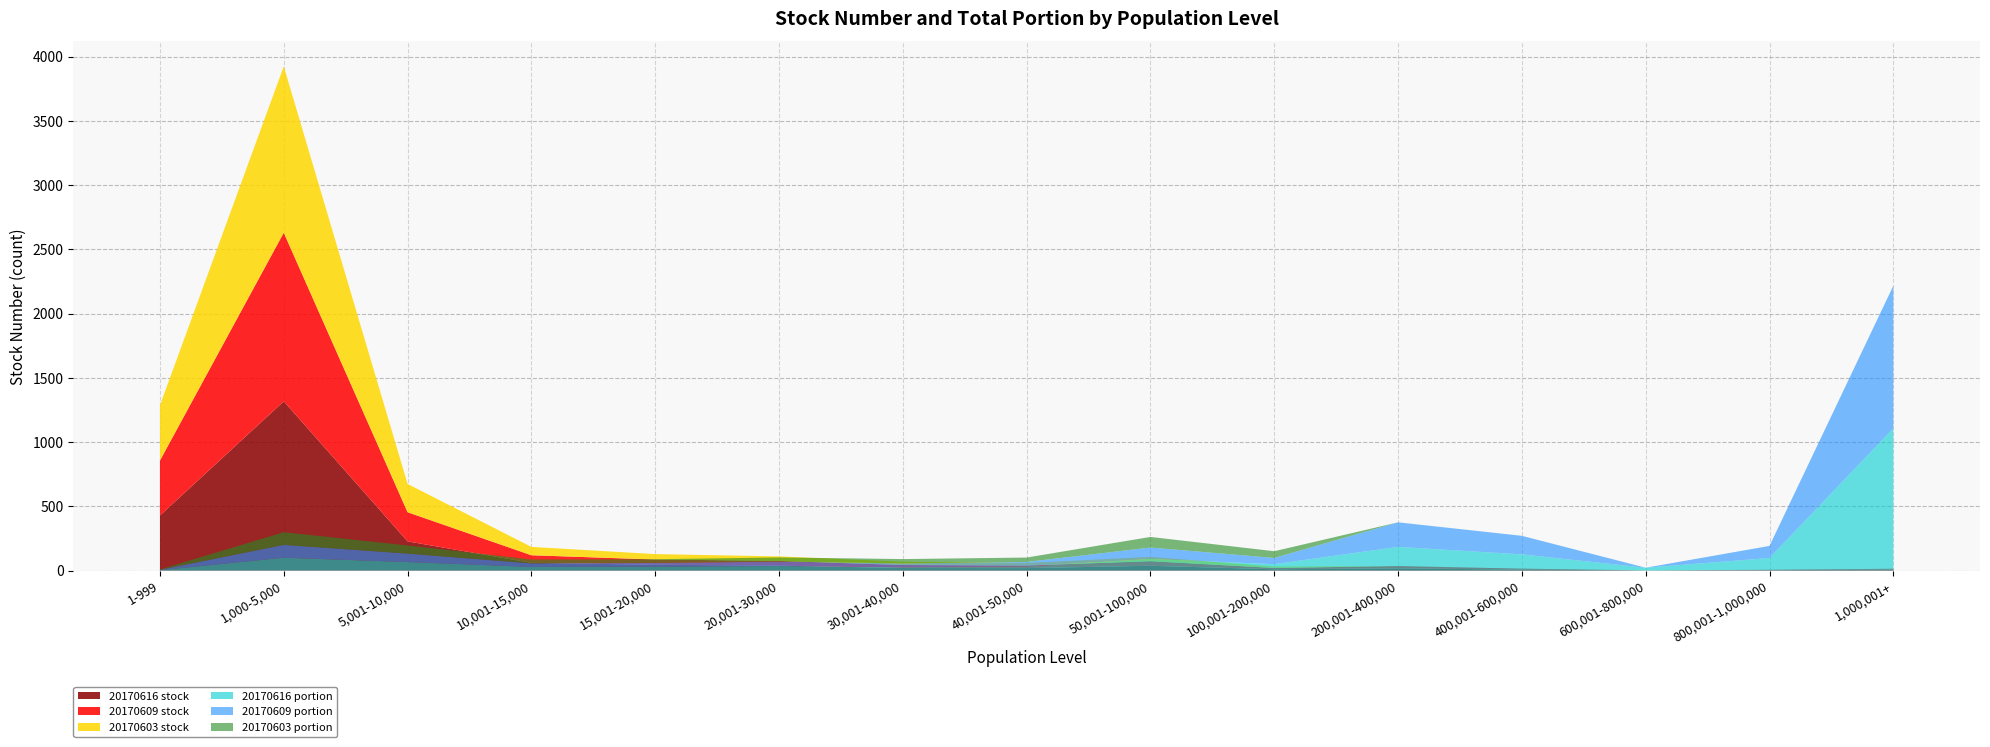

Reading left to right, extract all data points from this chart.

20170616 stock: 428.0	1317.0	227.0	60.0	45.0	38.0	20.0	19.0	37.0	10.0	17.0	7.0	1.0	3.0	7.0
20170609 stock: 428.0	1312.0	227.0	59.0	41.0	37.0	23.0	20.0	36.0	10.0	18.0	8.0	0.0	3.0	7.0
20170603 stock: 430.0	1294.0	220.0	65.0	42.0	35.0	26.0	20.0	33.0	11.0	0.0	0.0	0.0	0.0	0.0
20170616 portion: 0.1	5.0	3.3	1.4	1.5	1.8	1.3	1.6	4.5	2.5	9.2	6.3	1.1	4.9	55.3
20170609 portion: 0.1	5.0	3.3	1.4	1.4	1.7	1.5	1.7	4.5	2.4	9.6	7.2	0.0	4.7	55.5
20170603 portion: 0.1	4.9	3.2	1.5	1.4	1.6	1.7	1.7	4.1	2.6	0.0	0.0	0.0	0.0	0.0